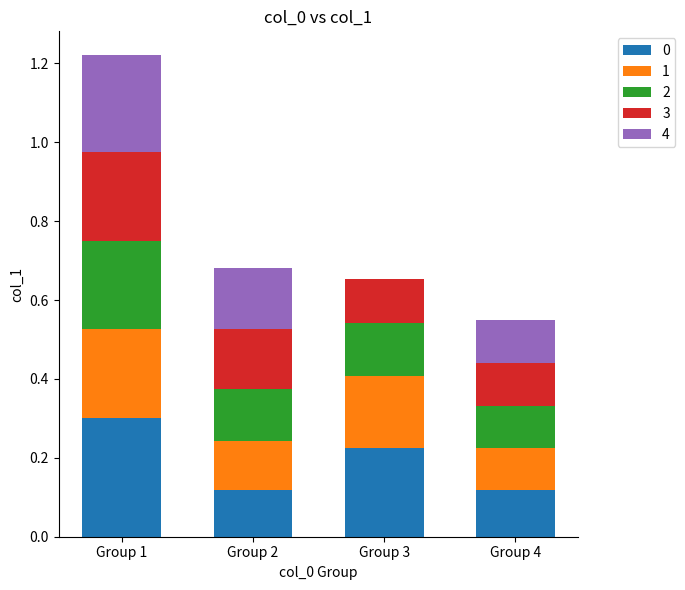

What is the total value across all series at Group 2?

0.7